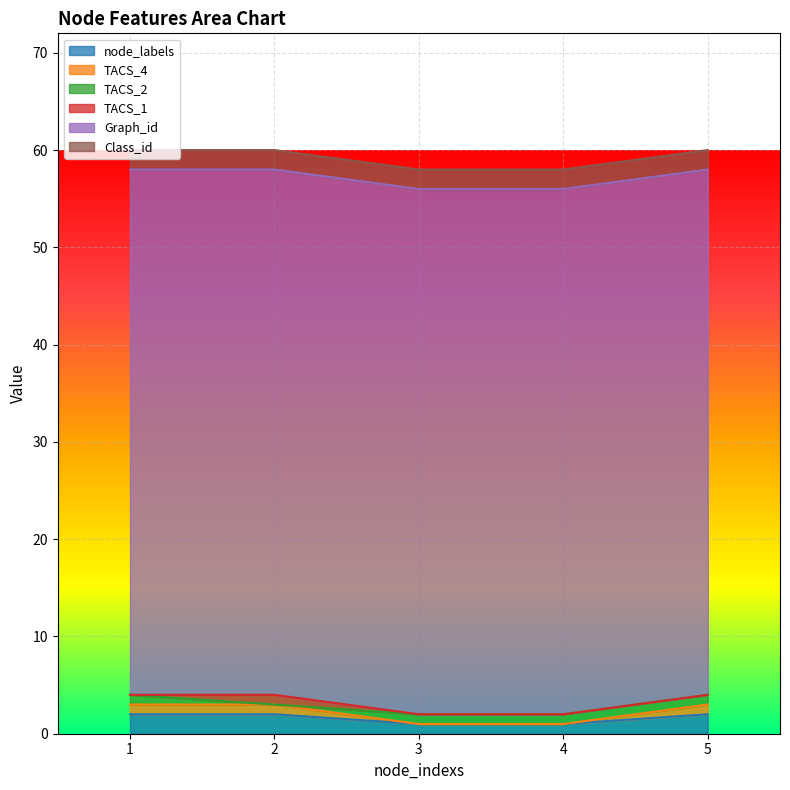

Count the number of data series in this chart.

6